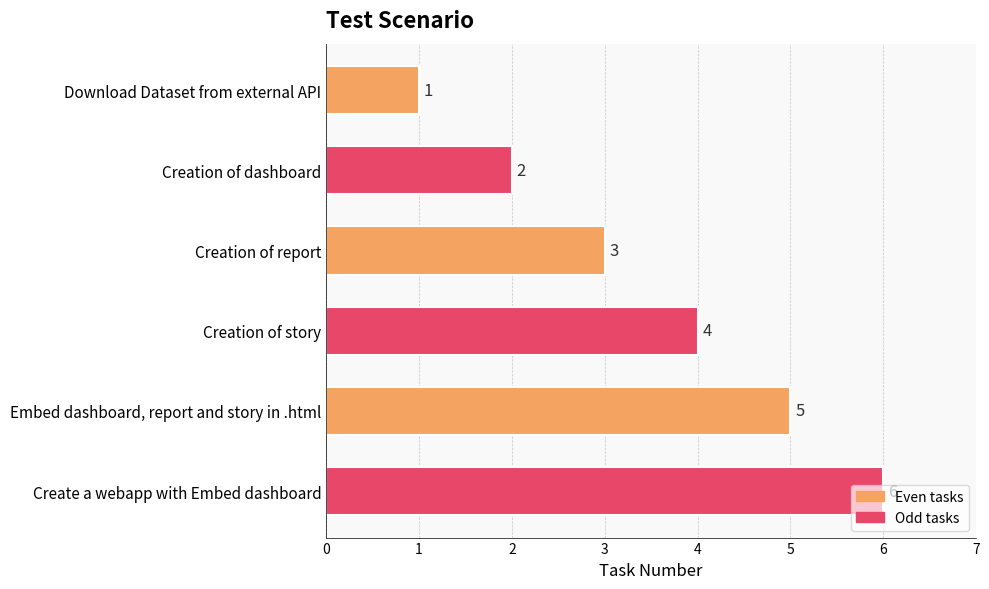

What is the change in value from Download Dataset from external API to Creation of report?

+2